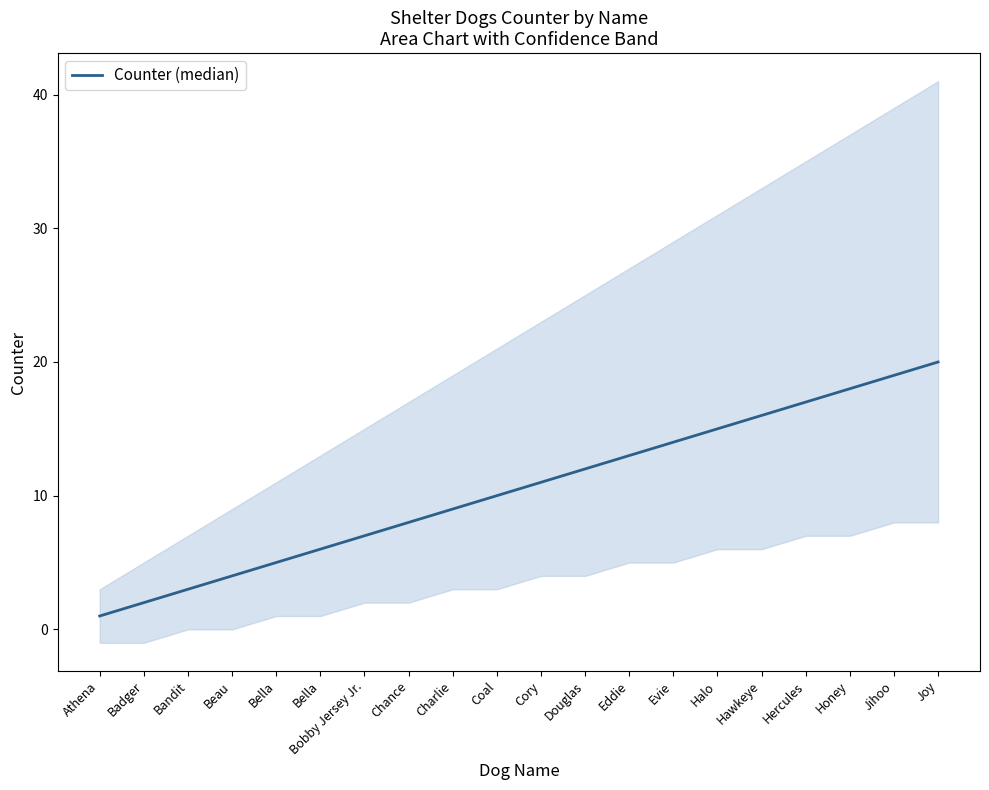

What is the value of the 3rd point from the left?

3